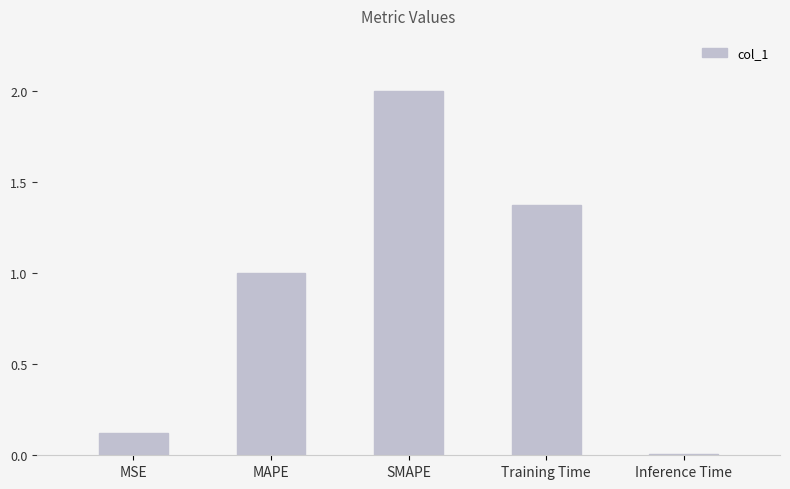

How many distinct data groups are displayed?

1